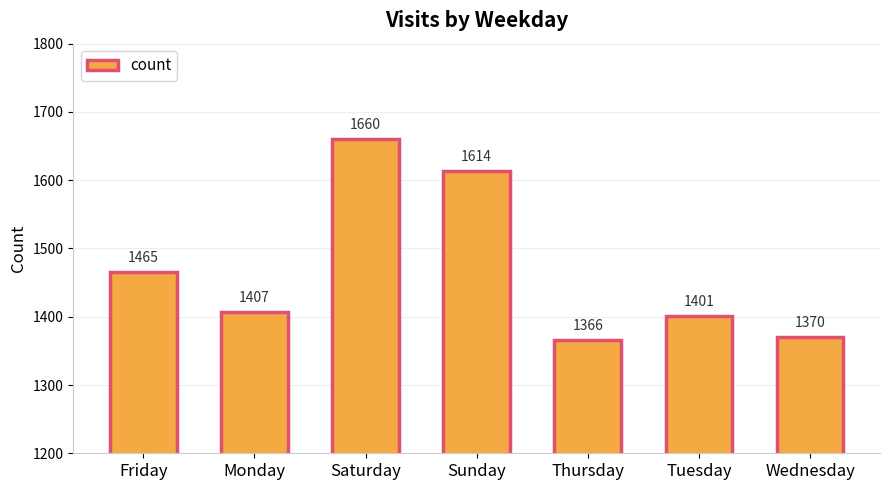

What value does the data have at Monday, to the nearest 5?

1405